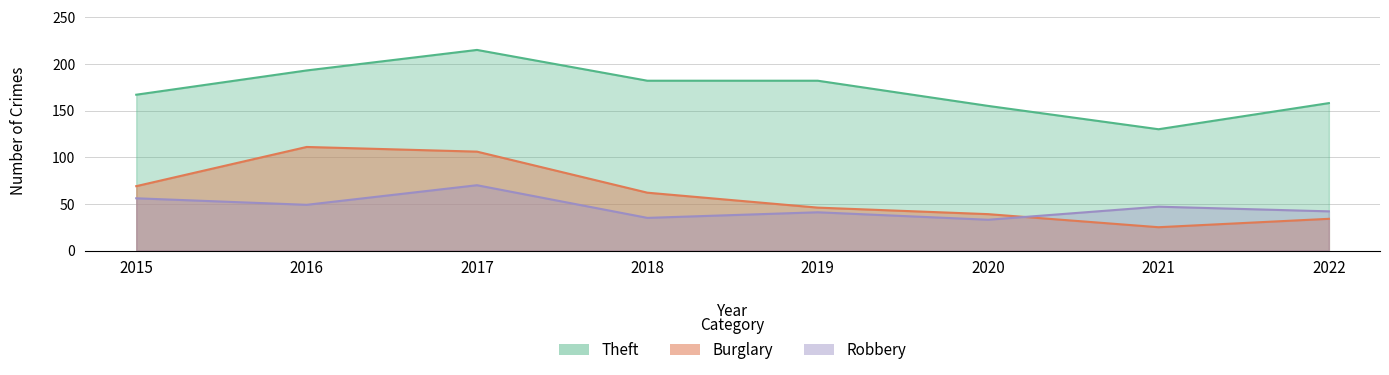

True or false: Burglary and Theft cross at least once.

False